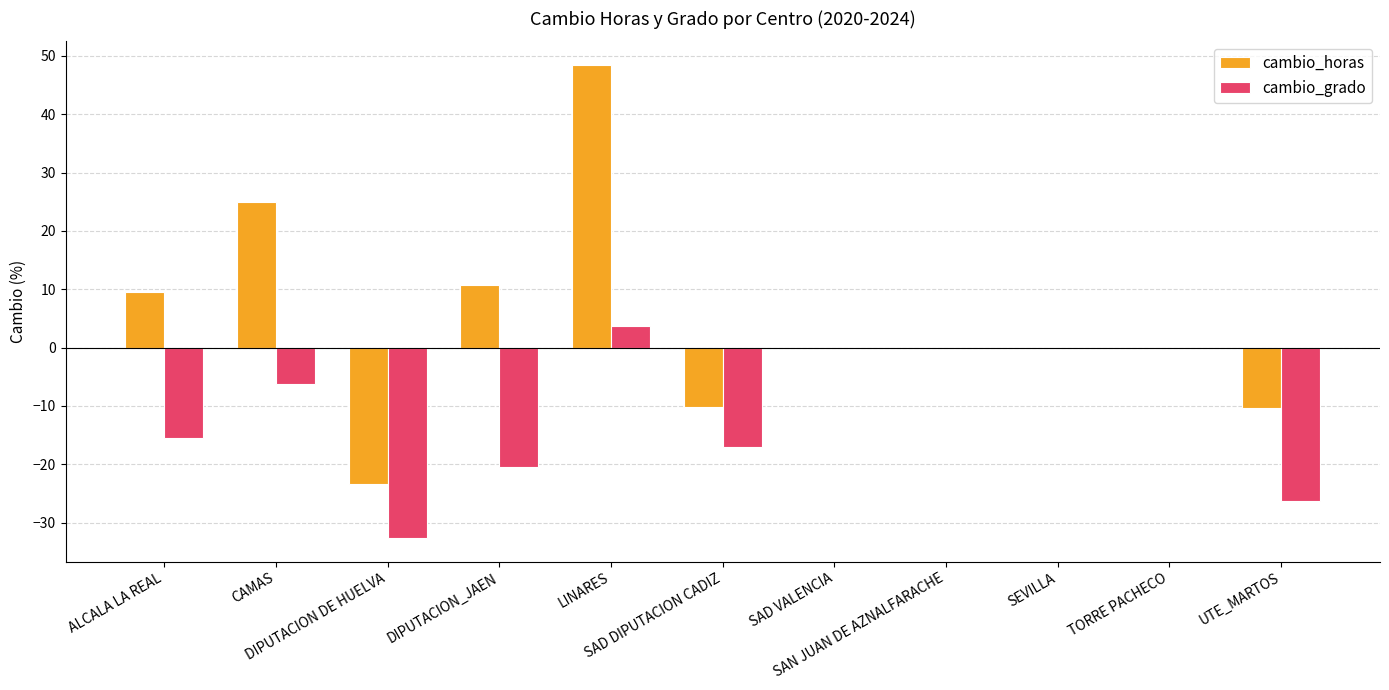

What is the total value across all series at DIPUTACION_JAEN?

-9.8